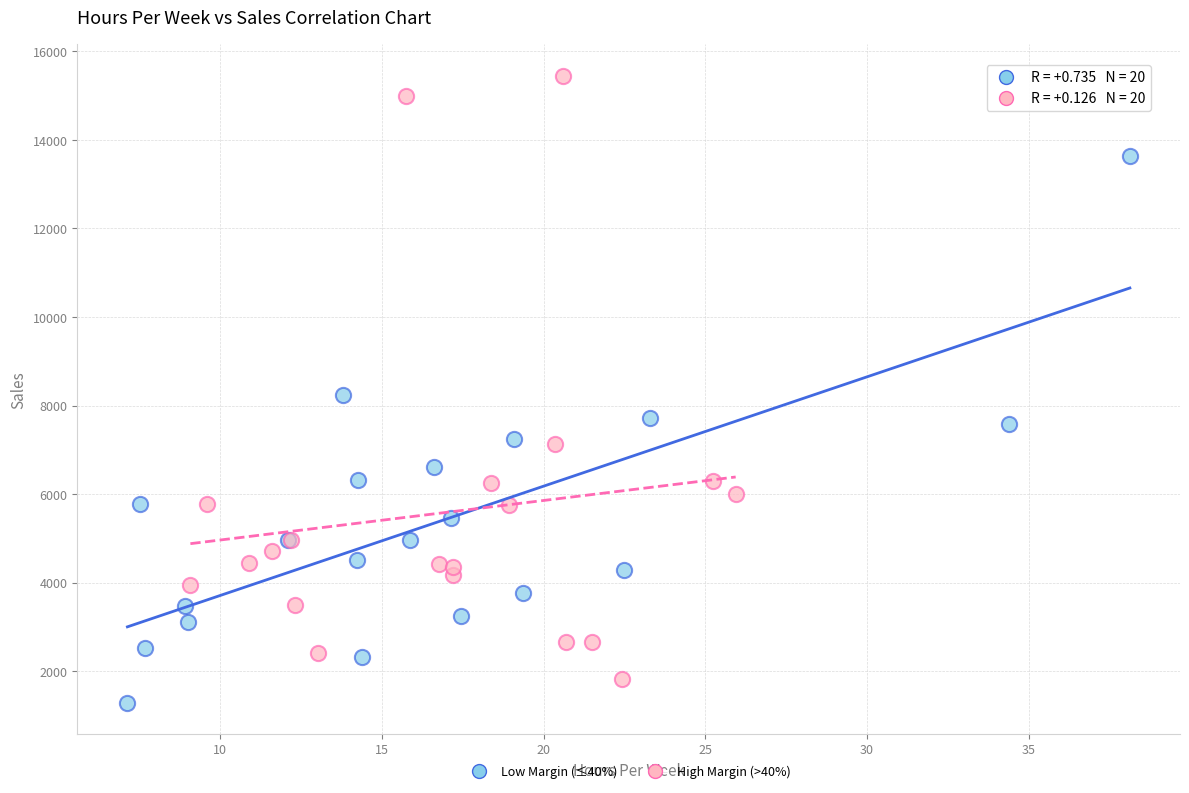

Which series contains the highest Y value?

High Margin (>40%)